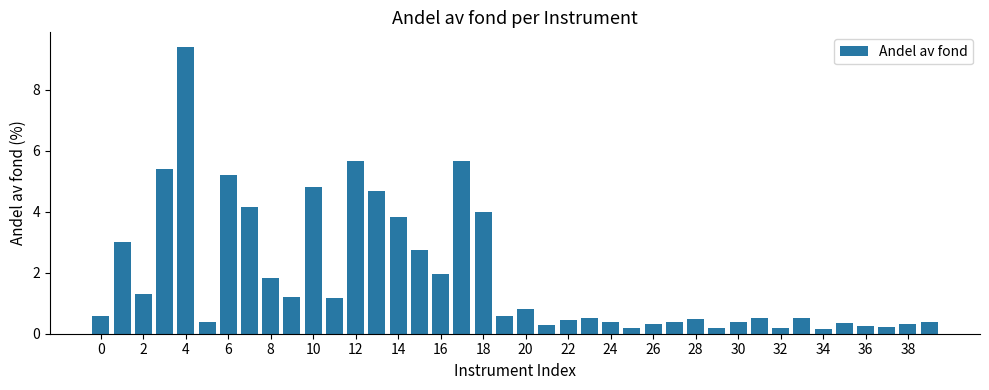

Are the bars horizontal?

No